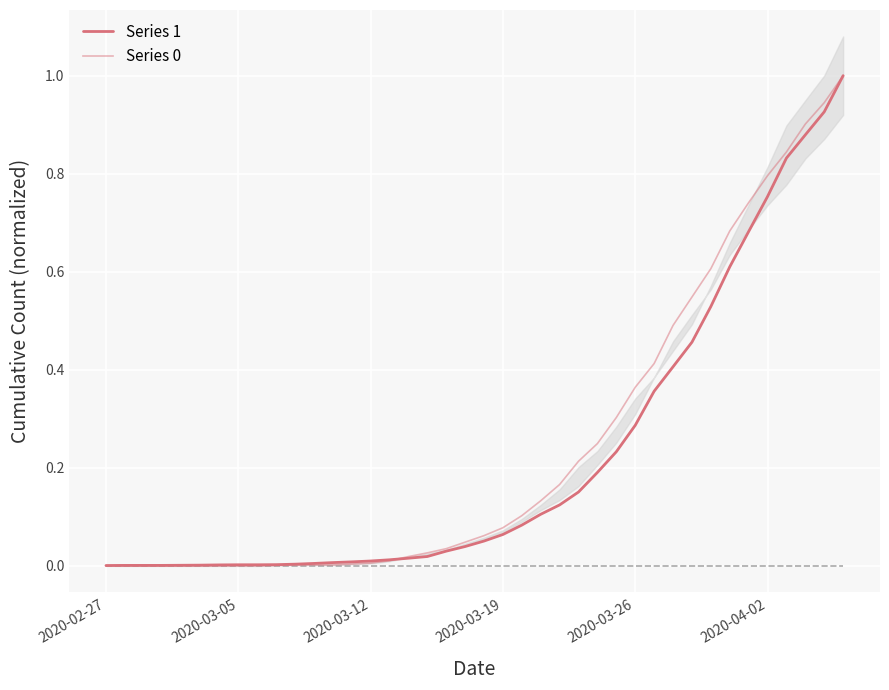

How many lines are shown in the chart?

2